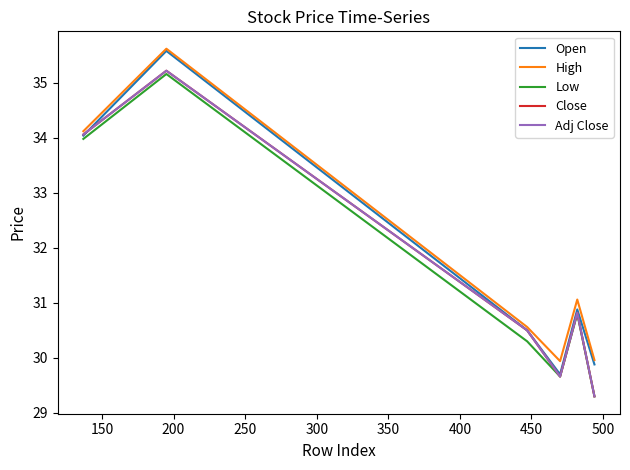

True or false: Adj Close and Close intersect in this chart.

False